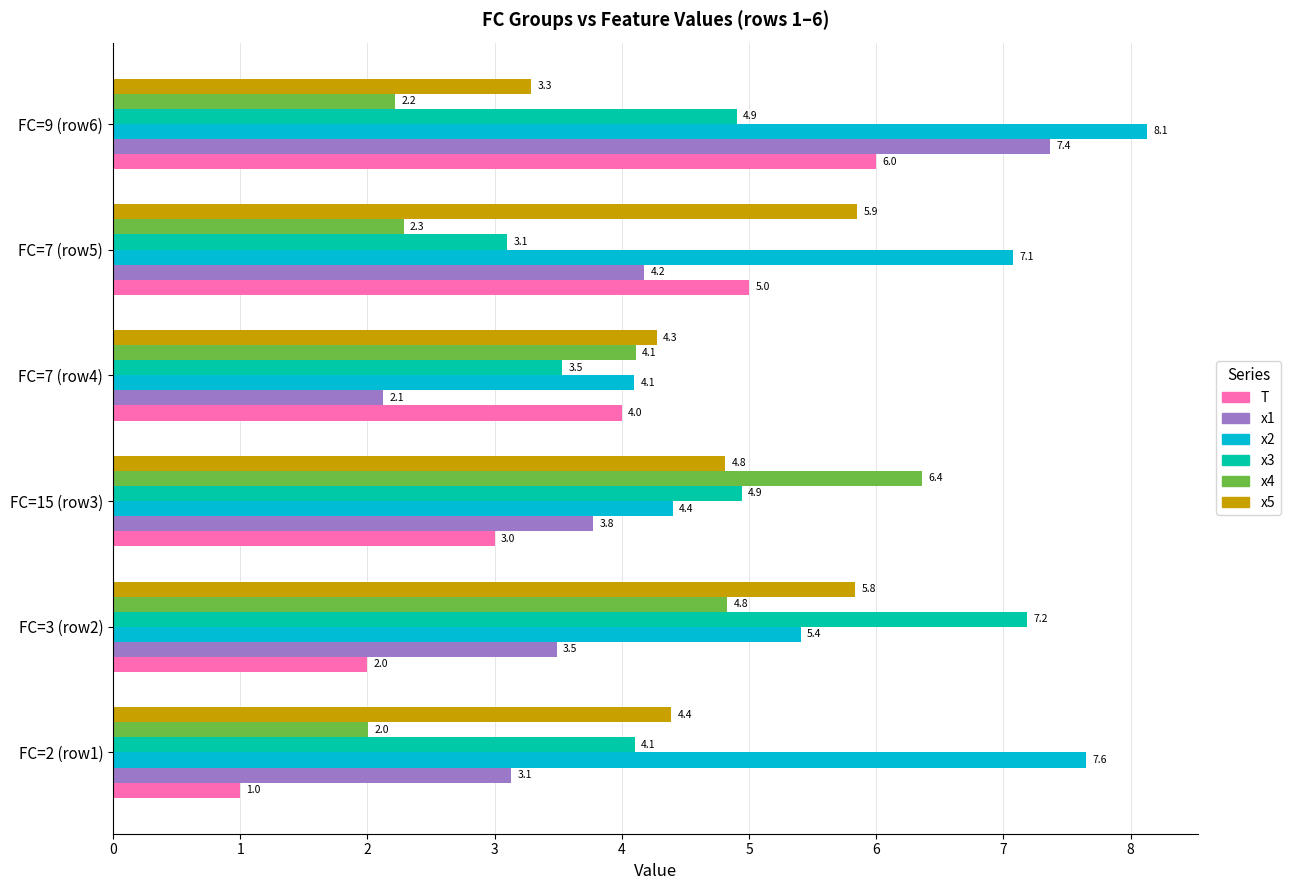

What is the difference between the maximum and minimum values in the x5 series?

2.6